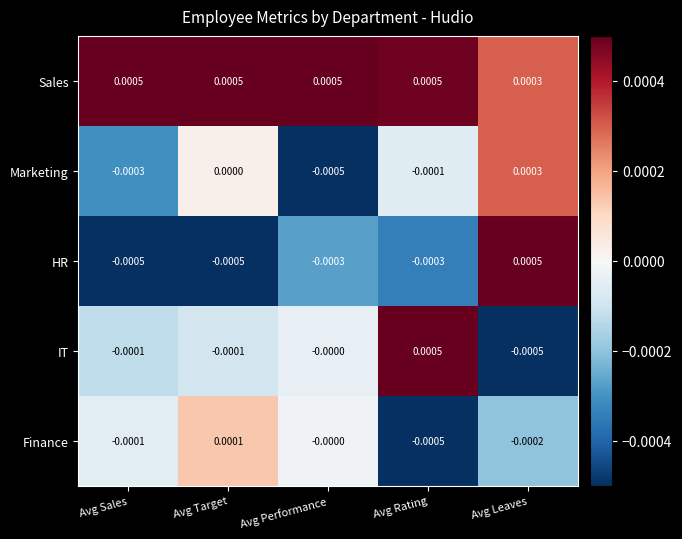

Rank the series at Avg Target from lowest to highest value.

HR, IT, Marketing, Finance, Sales